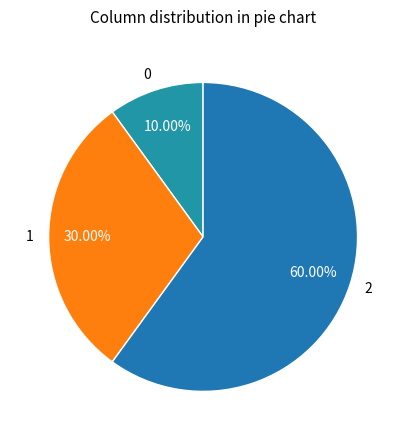

Between 2 and 1, which is larger?

2